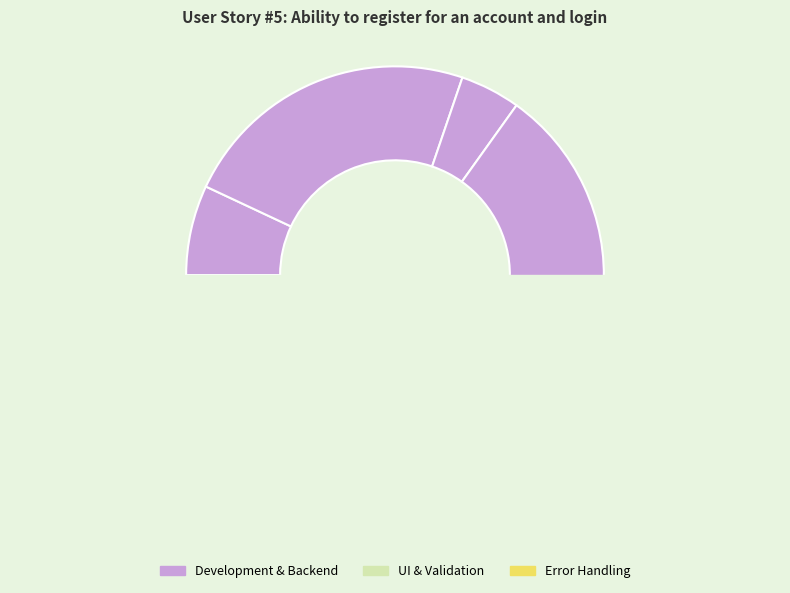

To the nearest percent, what is the combined percentage of 6. Create a login page and 5. Encrypt and salt passwords?

28%